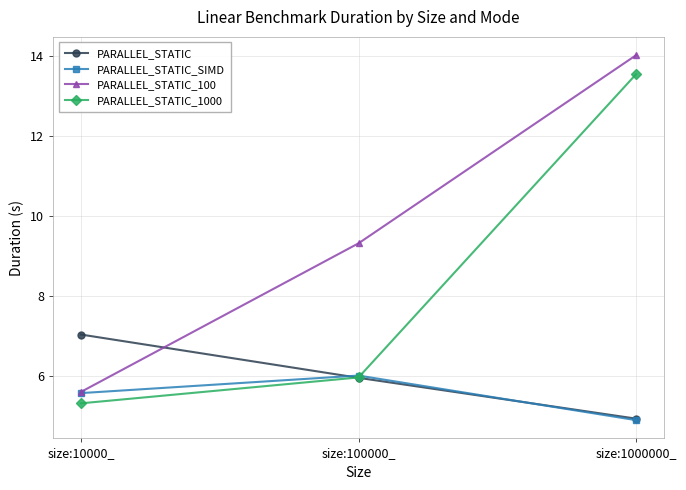

Is the value of PARALLEL_STATIC_1000 at size:100000_ greater than the value of PARALLEL_STATIC_100 at size:10000_?

Yes